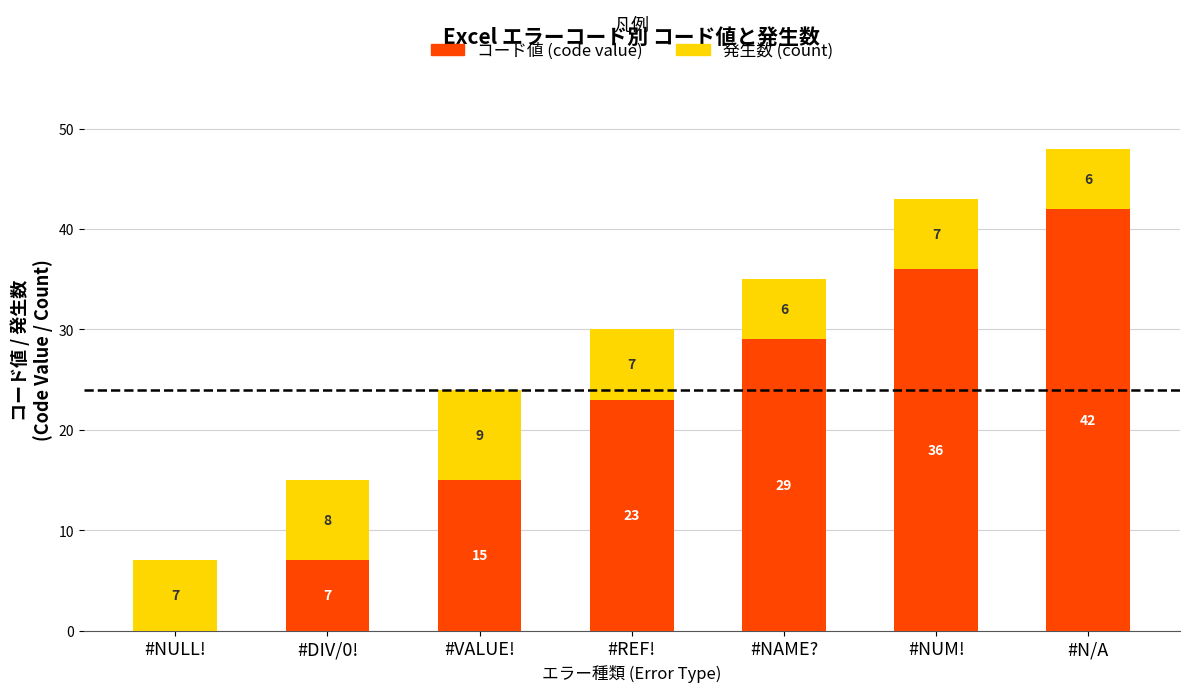

Reading left to right, transcribe the values for コード値 (code value).

#NULL!=0	#DIV/0!=7	#VALUE!=15	#REF!=23	#NAME?=29	#NUM!=36	#N/A=42